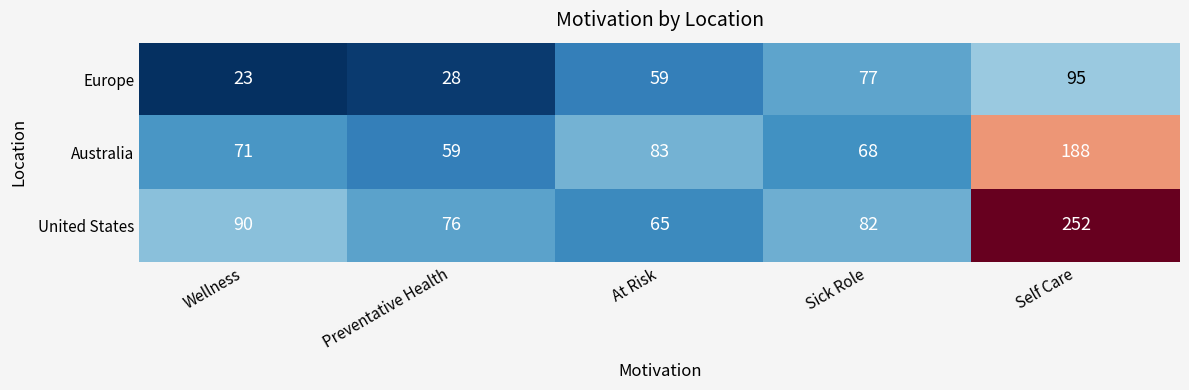

What is the average value of the United States series?

113